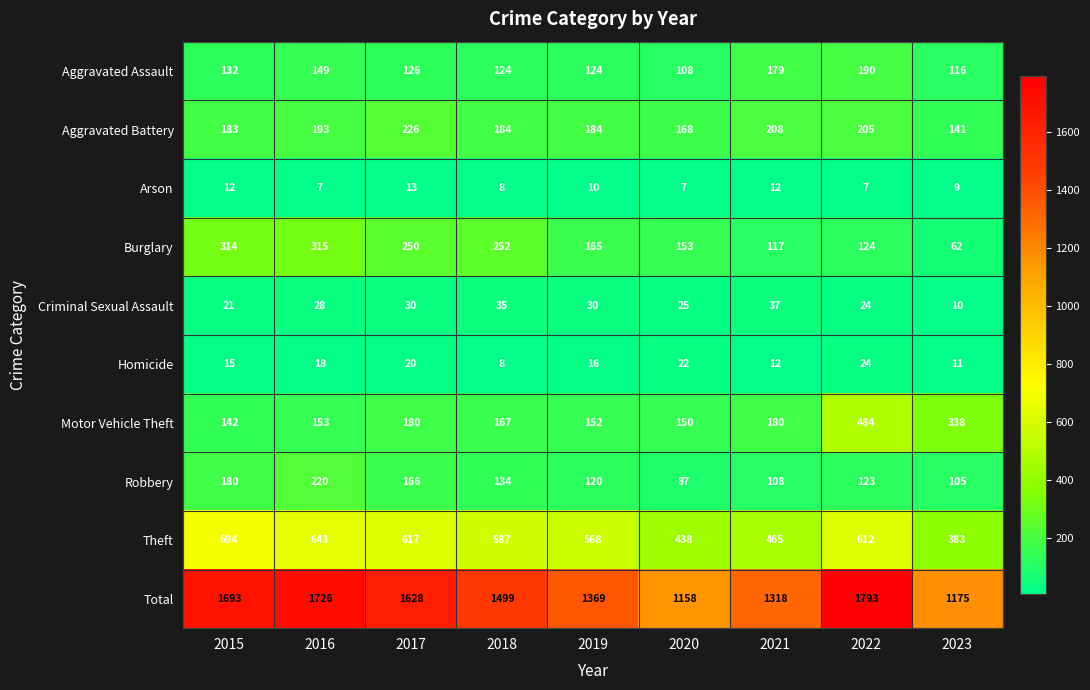

How many series are shown in this chart?

10